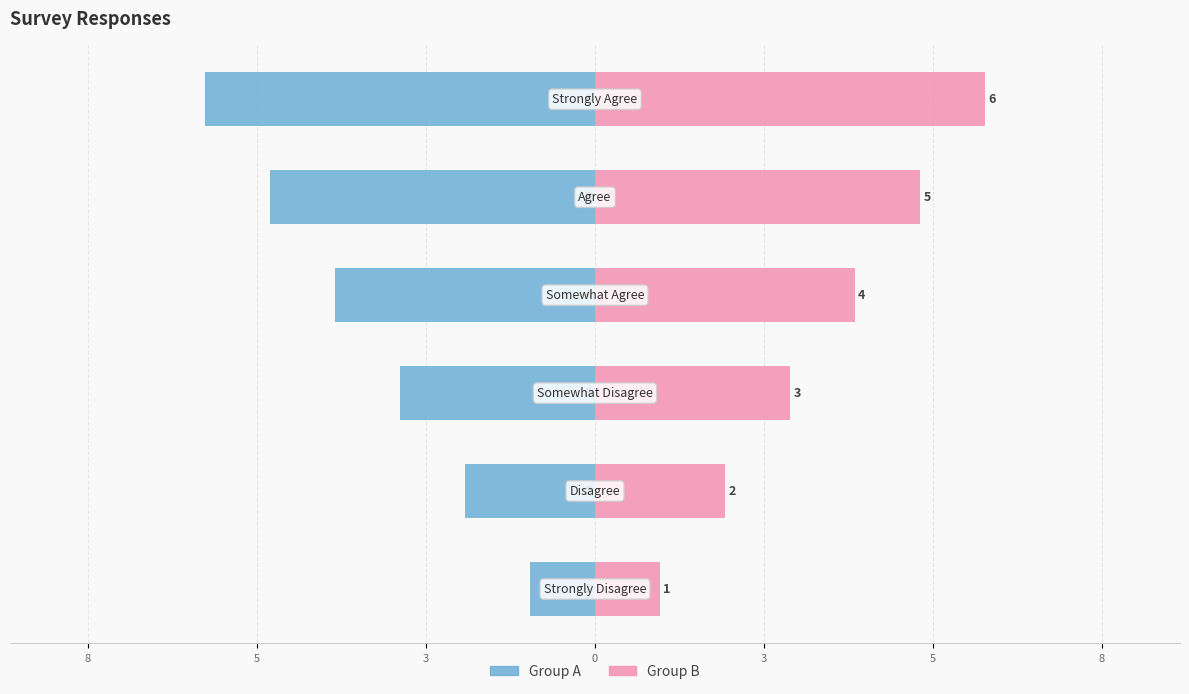

What is the minimum value for Group B?

1